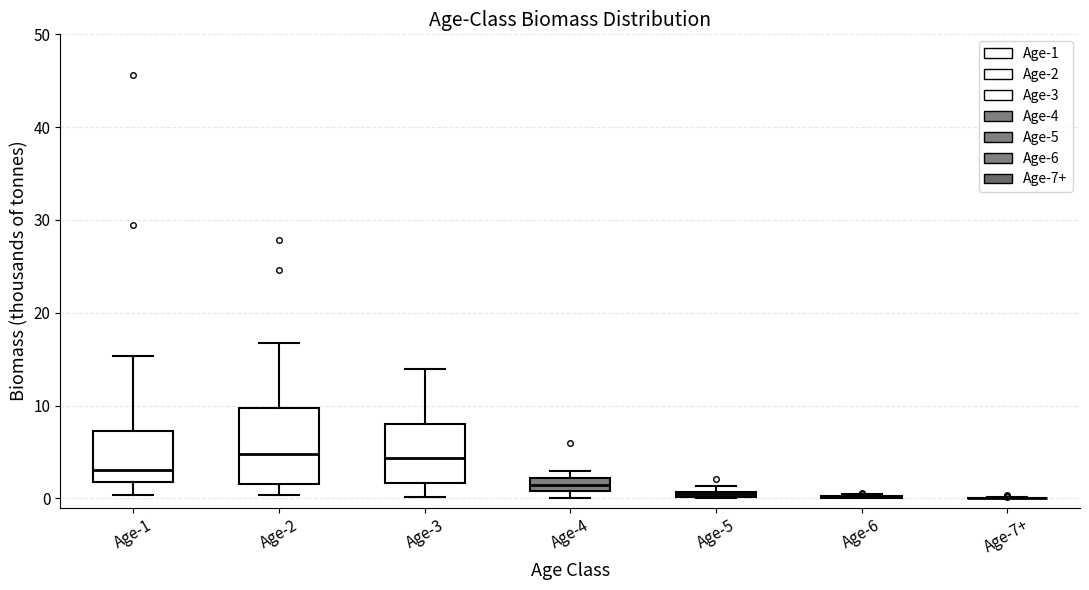

Where does the median line of the box for Age-1 sit on the y-axis? The values are not printed on the chart, so give them approximately, as read against the axis.

3